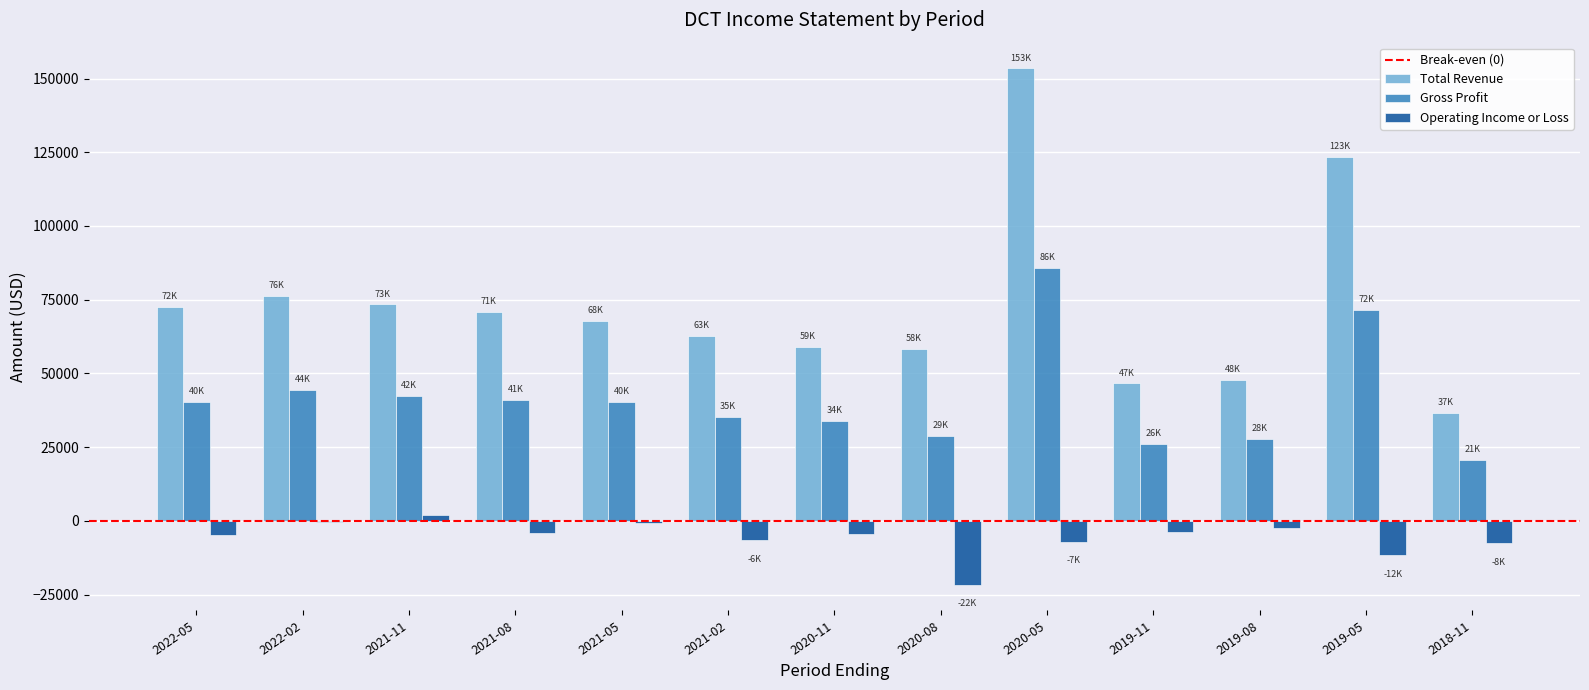

Which label corresponds to the largest value in the chart?

2020-05